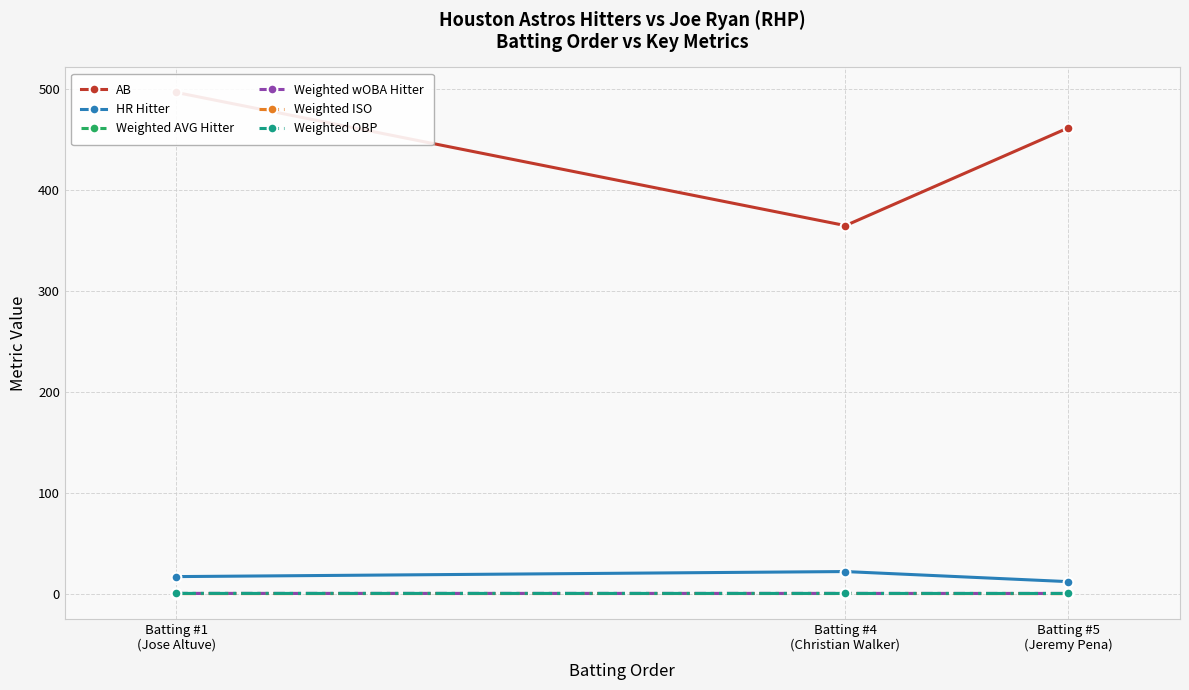

Which series has the largest total across all categories?

AB